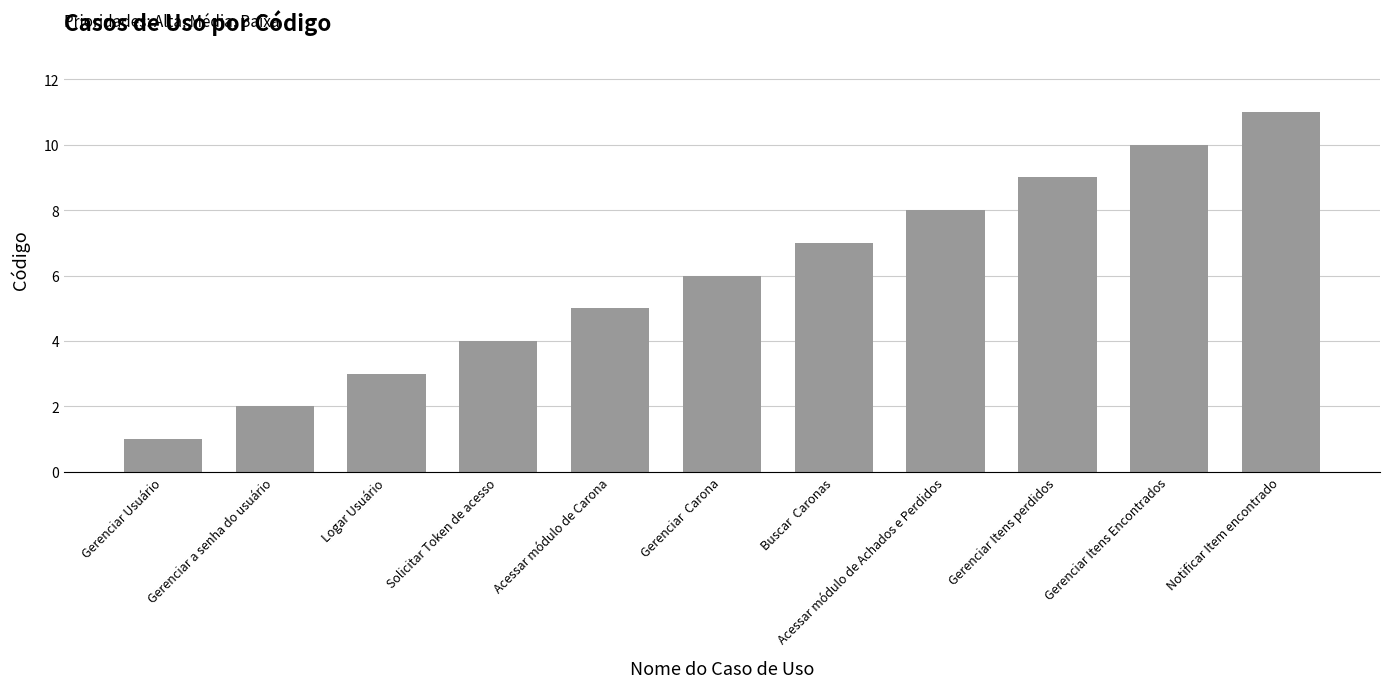

What is the smallest value displayed?

1